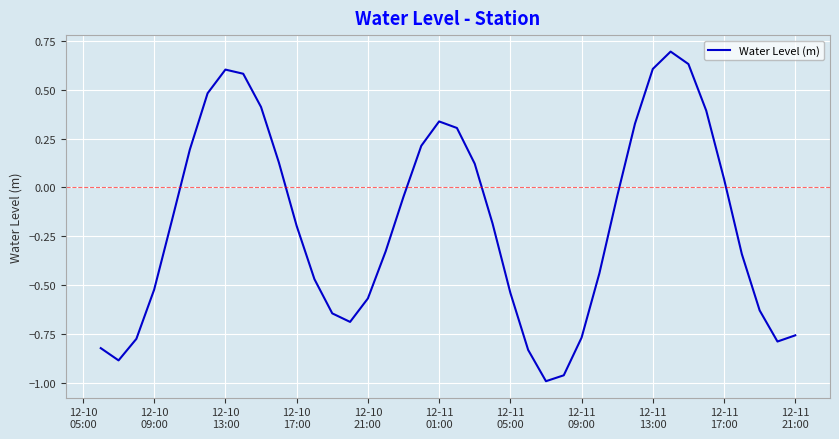

What is the maximum value shown in the chart?

0.7